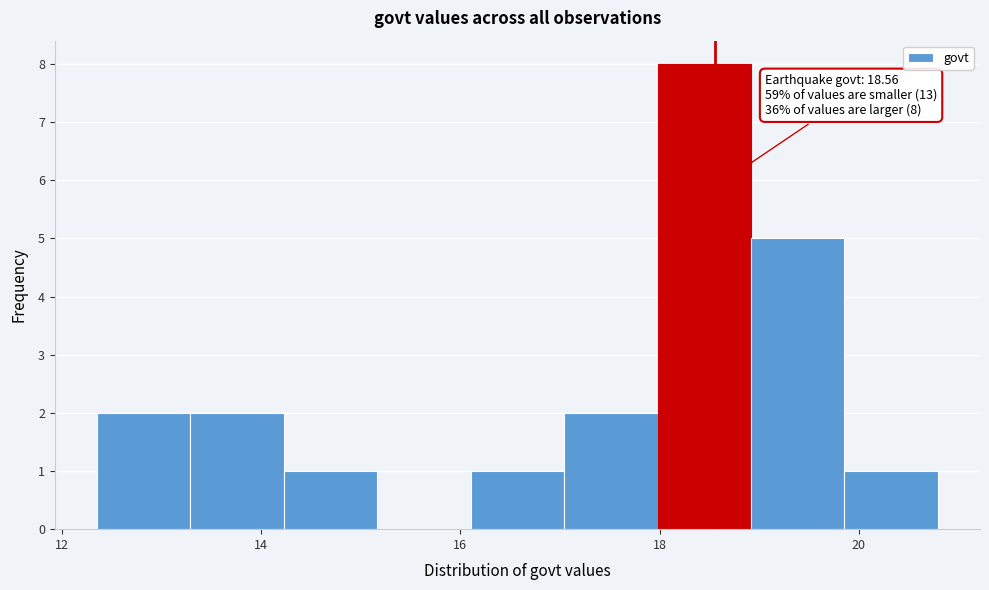

Over which range of the x-axis is the bar tallest?

18.0 to 19.0